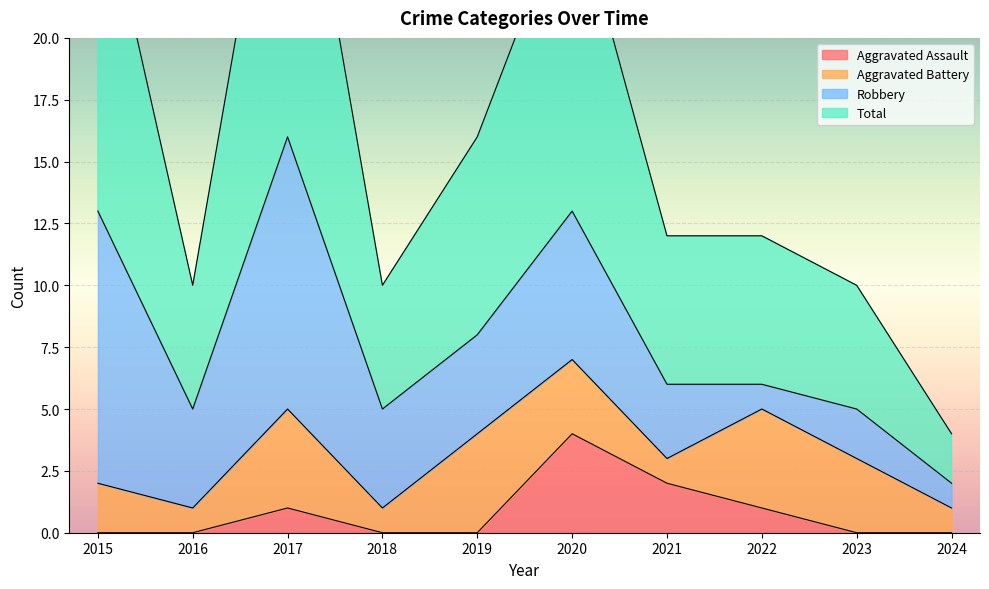

What is the sum of all Total values?

159